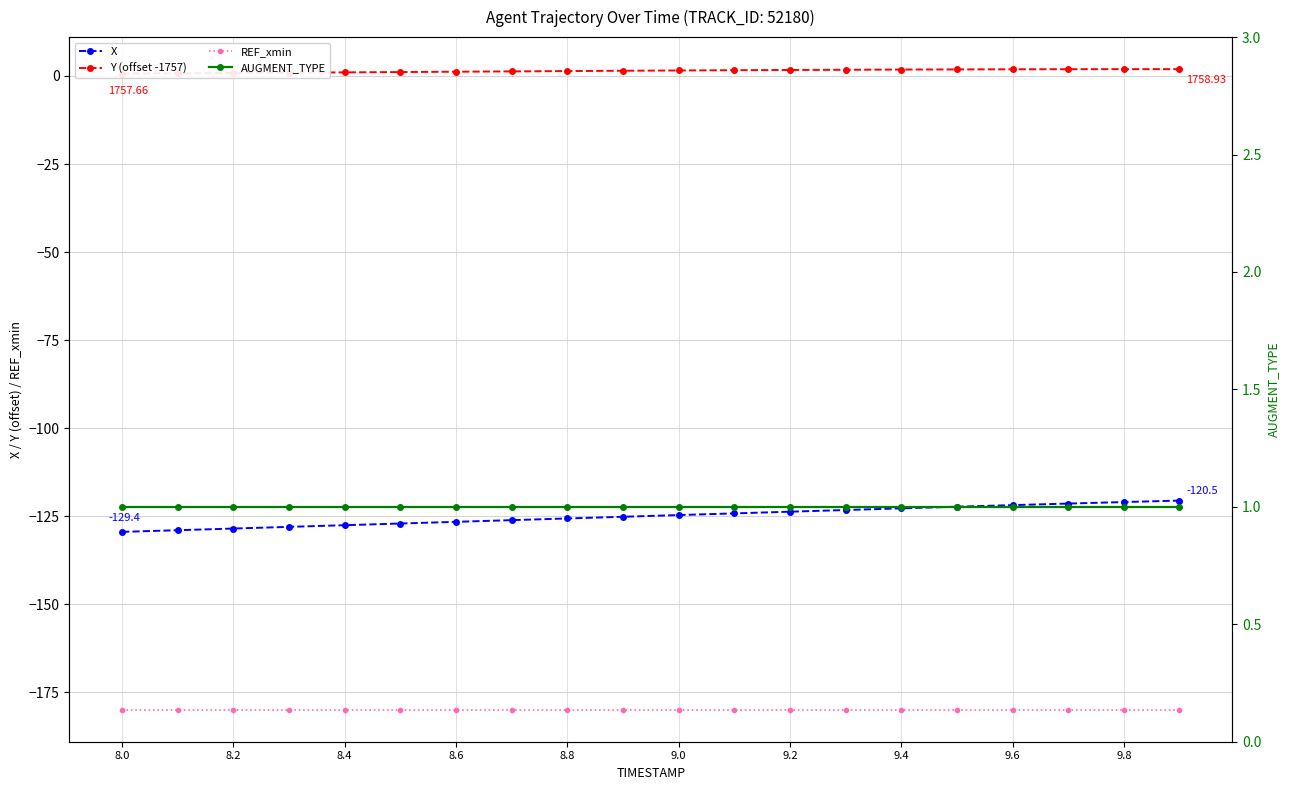

True or false: REF_xmin and X intersect in this chart.

False